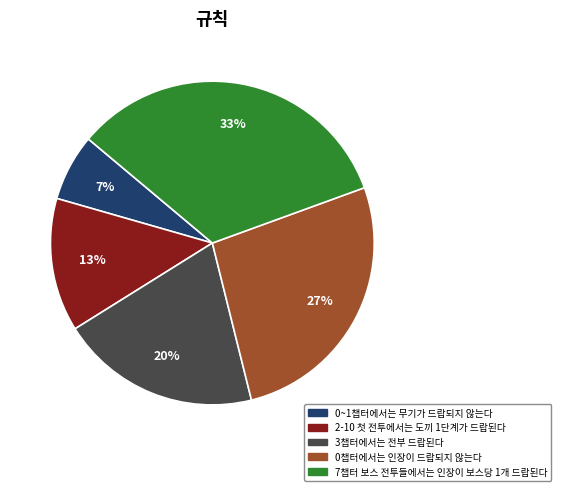

What is the ratio of the value at 3챕터에서는 전부 드랍된다 to the value at 7챕터 보스 전투들에서는 인장이 보스당 1개 드랍된다?

0.6